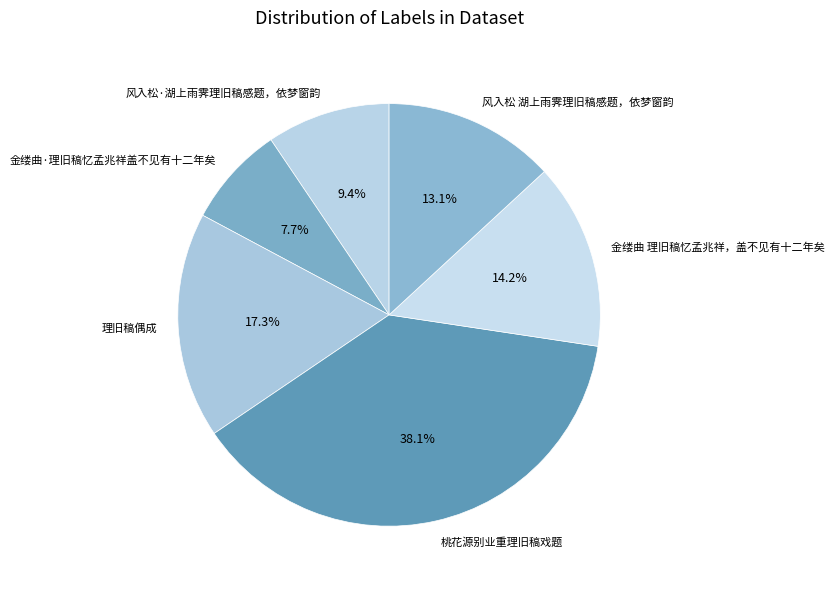

Count the number of slices in the pie.

6